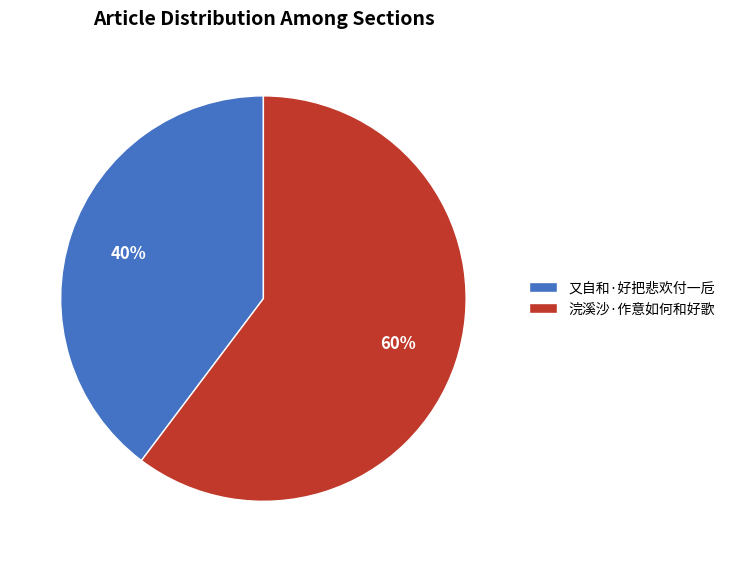

To the nearest percent, what percentage of the pie is 浣溪沙·作意如何和好歌?

60%